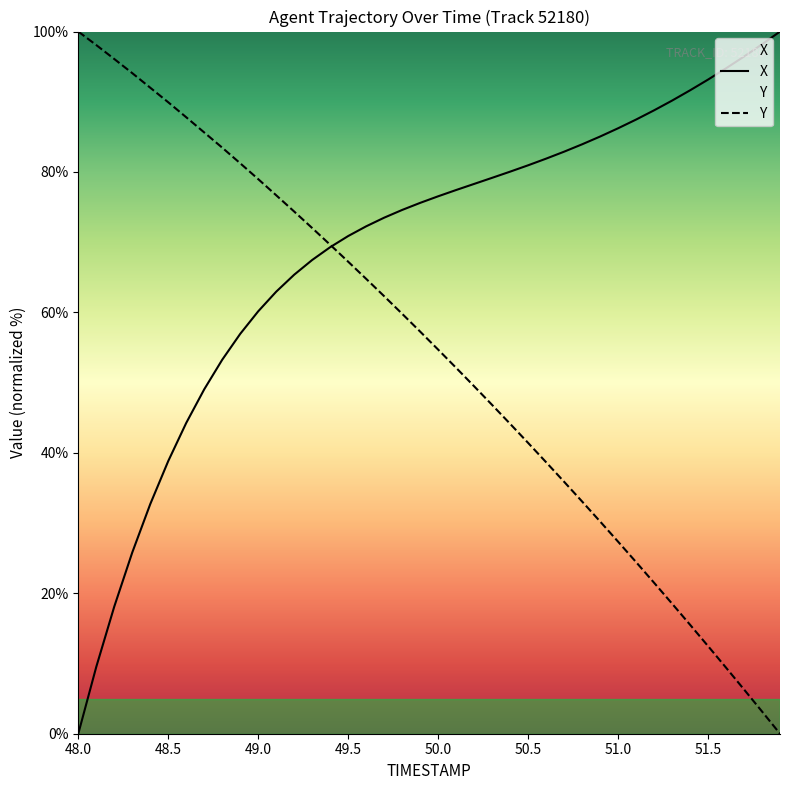

How many values in Y are above zero?

39